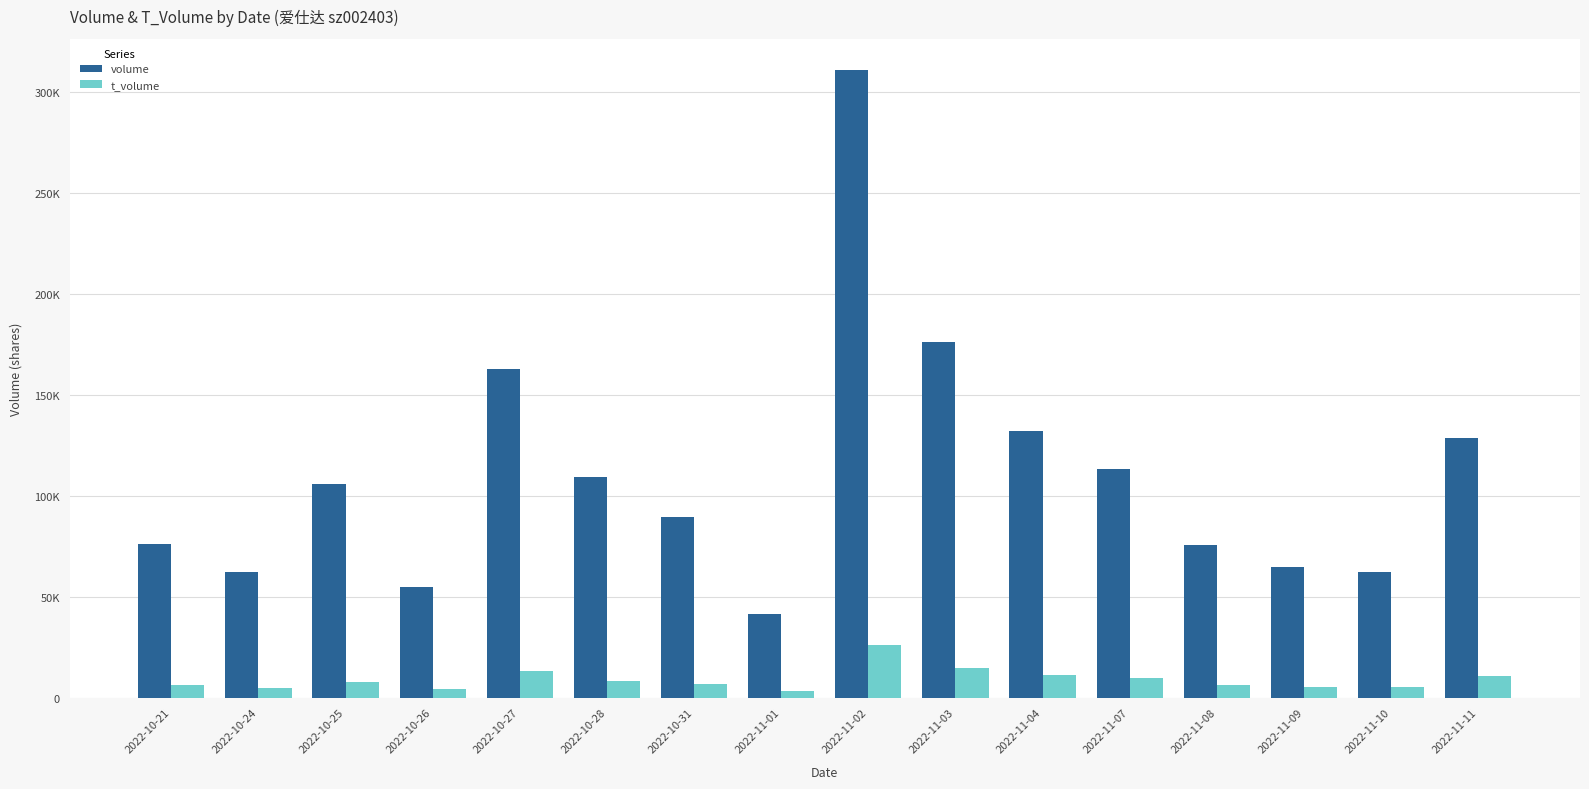

The volume series shows 54709 at 2022-10-26. True or false?

True